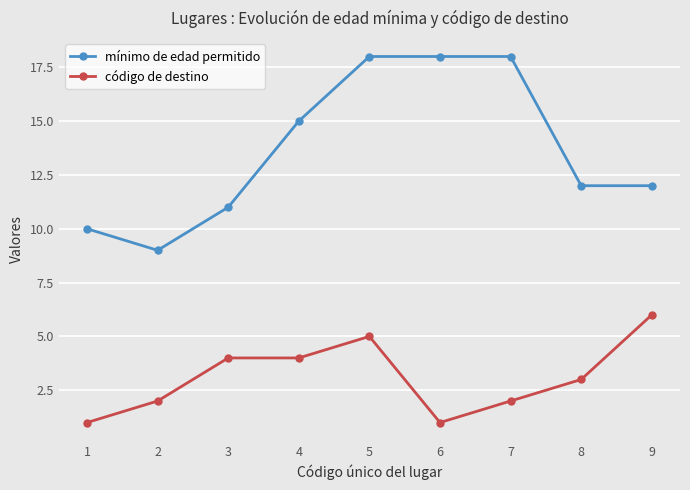

Is it true that mínimo de edad permitido equals 12 at 2?

False